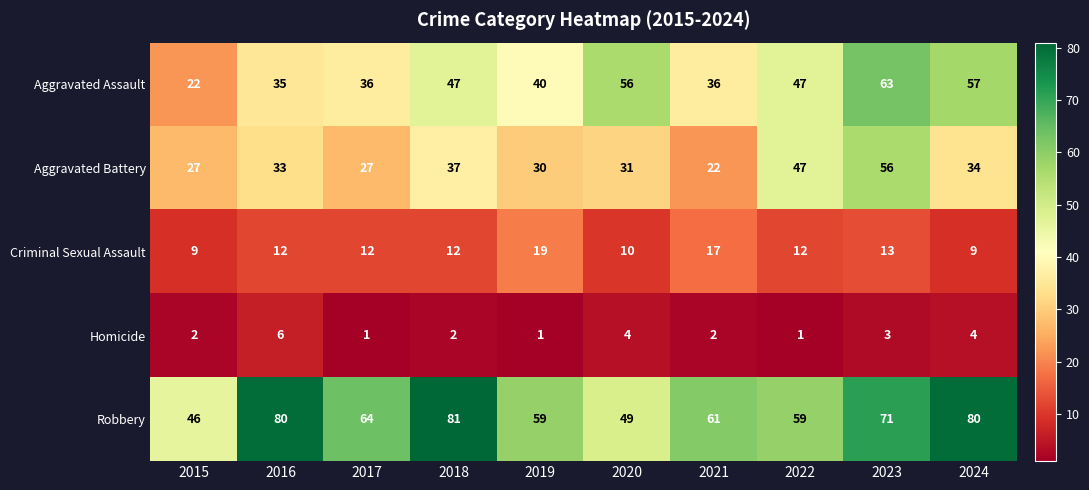

What is the difference between the maximum and minimum values in the Aggravated Battery series?

34